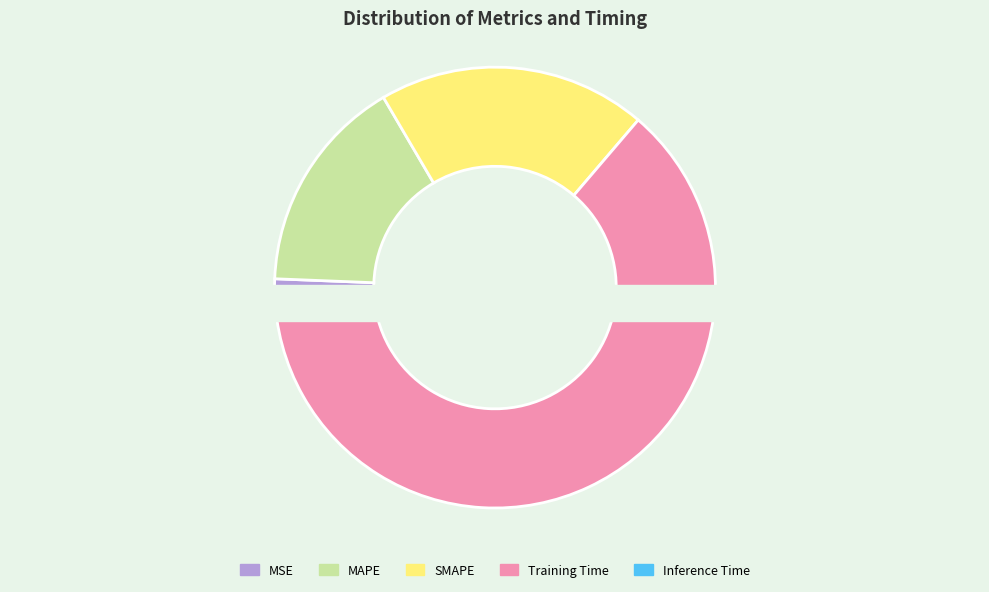

To the nearest percent, what is the combined percentage of SMAPE and Inference Time?

20%